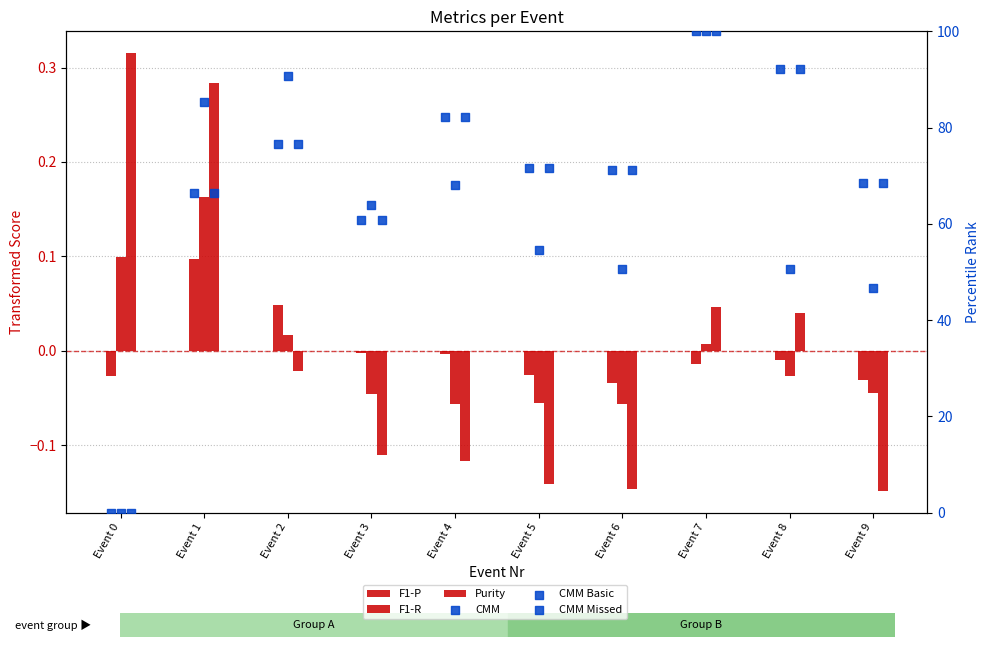

Which series contains the highest Y value?

CMM Basic